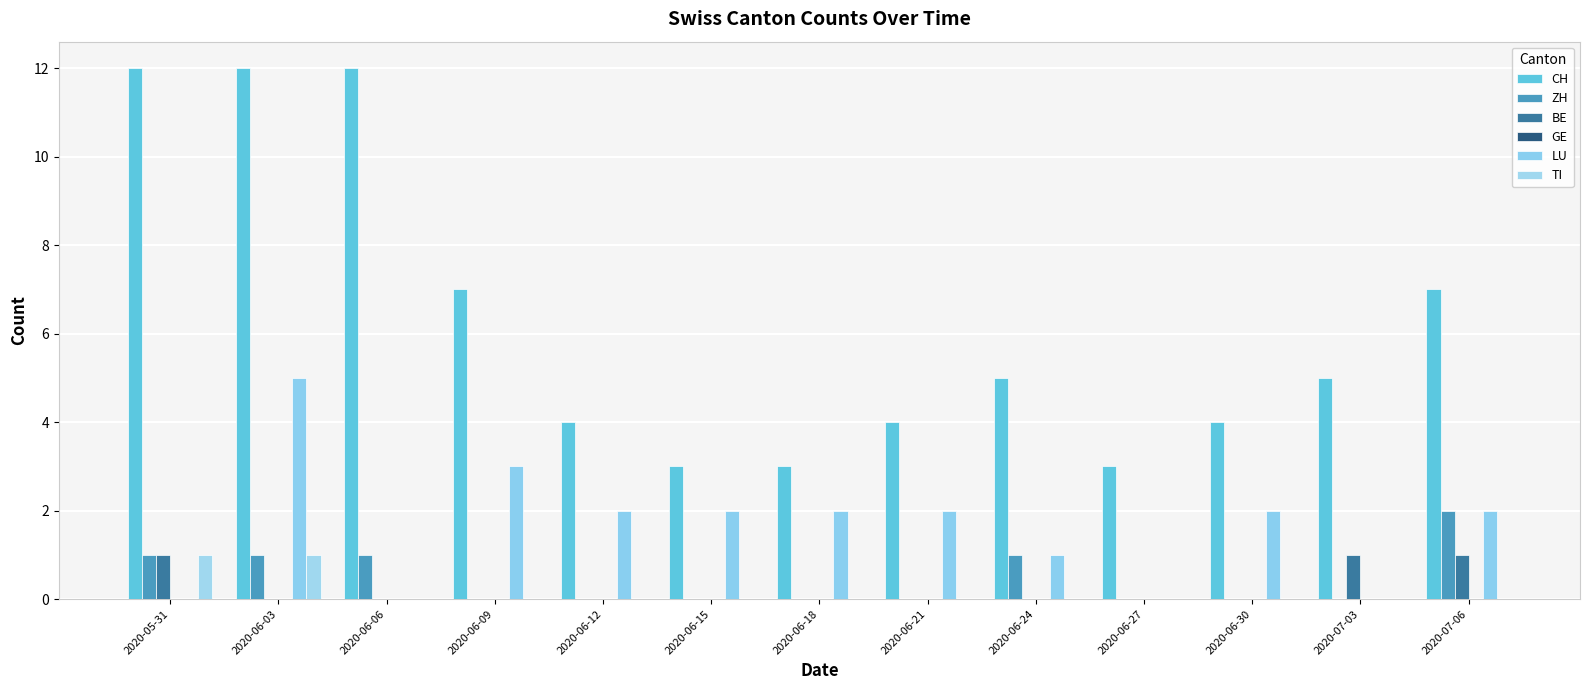

Count the number of data series in this chart.

5